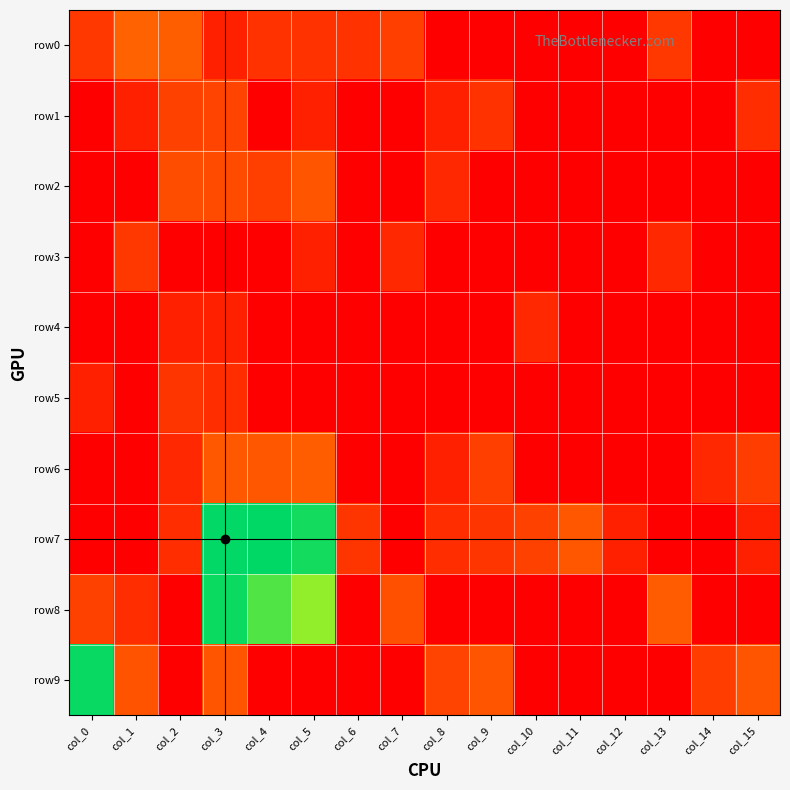

Reading left to right, extract all data points from this chart.

row0: col_0=6	col_1=38	col_2=33	col_3=1	col_4=4	col_5=4	col_6=4	col_7=9	col_8=0	col_9=0	col_10=0	col_11=0	col_12=0	col_13=6	col_14=0	col_15=0
row1: col_0=0	col_1=1	col_2=10	col_3=11	col_4=0	col_5=1	col_6=0	col_7=0	col_8=1	col_9=4	col_10=0	col_11=0	col_12=0	col_13=0	col_14=0	col_15=3
row2: col_0=0	col_1=0	col_2=17	col_3=16	col_4=9	col_5=23	col_6=0	col_7=0	col_8=2	col_9=0	col_10=0	col_11=0	col_12=0	col_13=0	col_14=0	col_15=0
row3: col_0=0	col_1=6	col_2=0	col_3=0	col_4=0	col_5=1	col_6=0	col_7=2	col_8=0	col_9=0	col_10=0	col_11=0	col_12=0	col_13=2	col_14=0	col_15=0
row4: col_0=0	col_1=0	col_2=1	col_3=1	col_4=0	col_5=0	col_6=0	col_7=0	col_8=0	col_9=0	col_10=2	col_11=0	col_12=0	col_13=0	col_14=0	col_15=0
row5: col_0=1	col_1=0	col_2=5	col_3=3	col_4=0	col_5=0	col_6=0	col_7=0	col_8=0	col_9=0	col_10=0	col_11=0	col_12=0	col_13=0	col_14=0	col_15=0
row6: col_0=0	col_1=0	col_2=2	col_3=27	col_4=26	col_5=32	col_6=0	col_7=0	col_8=1	col_9=9	col_10=0	col_11=0	col_12=0	col_13=0	col_14=2	col_15=8
row7: col_0=0	col_1=0	col_2=3	col_3=3462	col_4=3503	col_5=3200	col_6=5	col_7=0	col_8=3	col_9=5	col_10=10	col_11=25	col_12=1	col_13=0	col_14=0	col_15=1
row8: col_0=10	col_1=3	col_2=0	col_3=3323	col_4=2410	col_5=1722	col_6=0	col_7=19	col_8=0	col_9=0	col_10=0	col_11=0	col_12=0	col_13=30	col_14=0	col_15=0
row9: col_0=3374	col_1=22	col_2=0	col_3=23	col_4=0	col_5=0	col_6=0	col_7=0	col_8=11	col_9=23	col_10=0	col_11=0	col_12=0	col_13=0	col_14=8	col_15=23